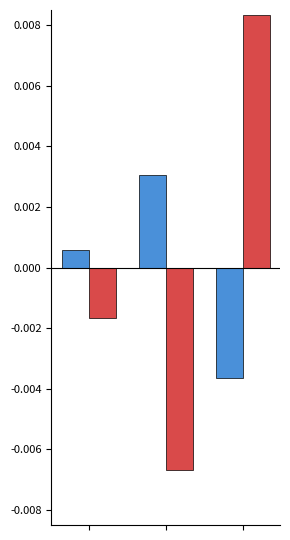

How many series are shown in this chart?

2